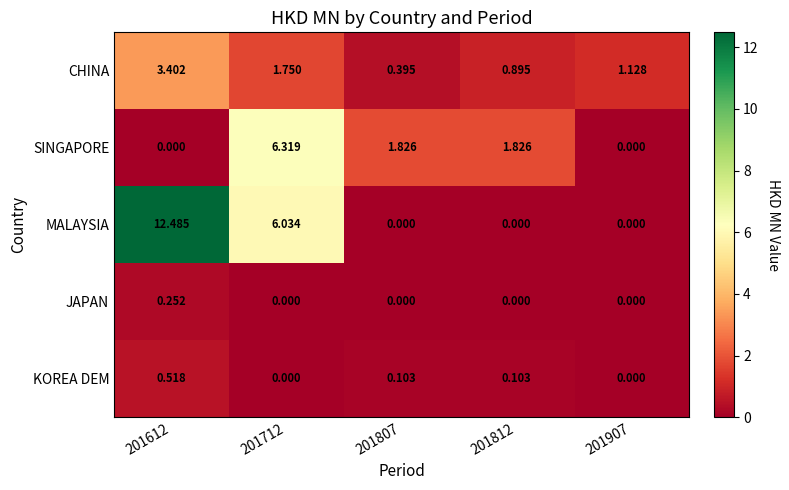

Is the value of CHINA at 201812 greater than the value of MALAYSIA at 201812?

Yes